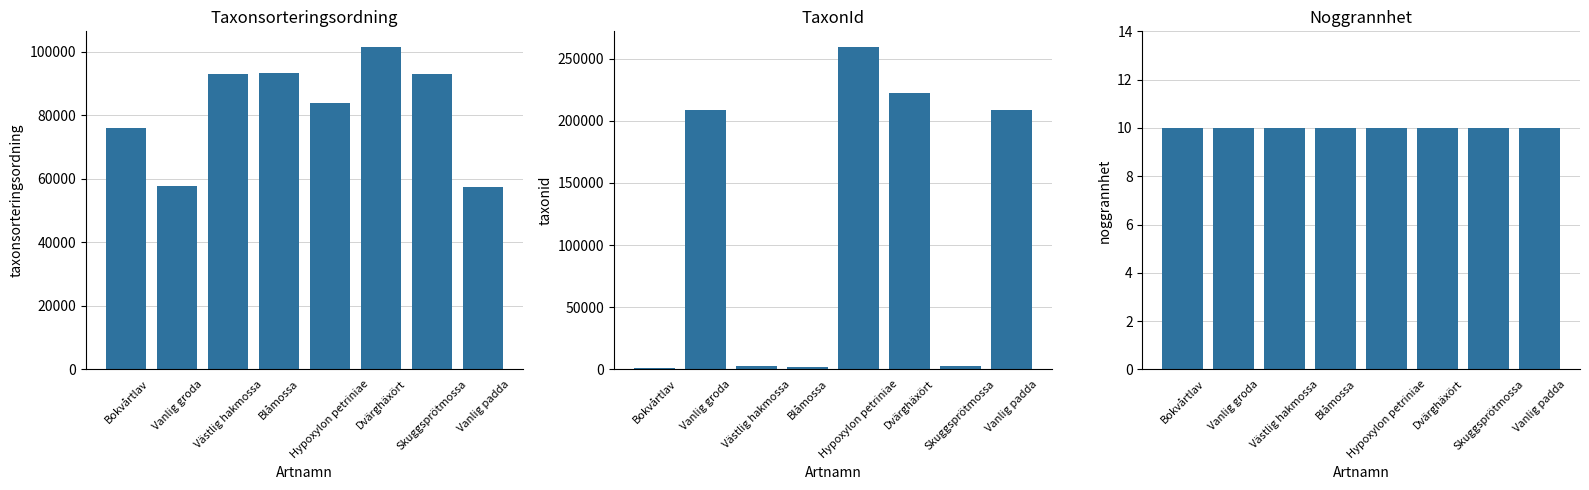

True or false: Noggrannhet has a value of 6 at Dvärghäxört.

False